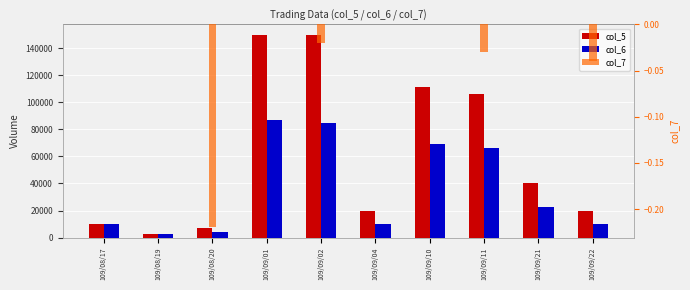

What is the total value across all series at 109/09/11?

171900.0